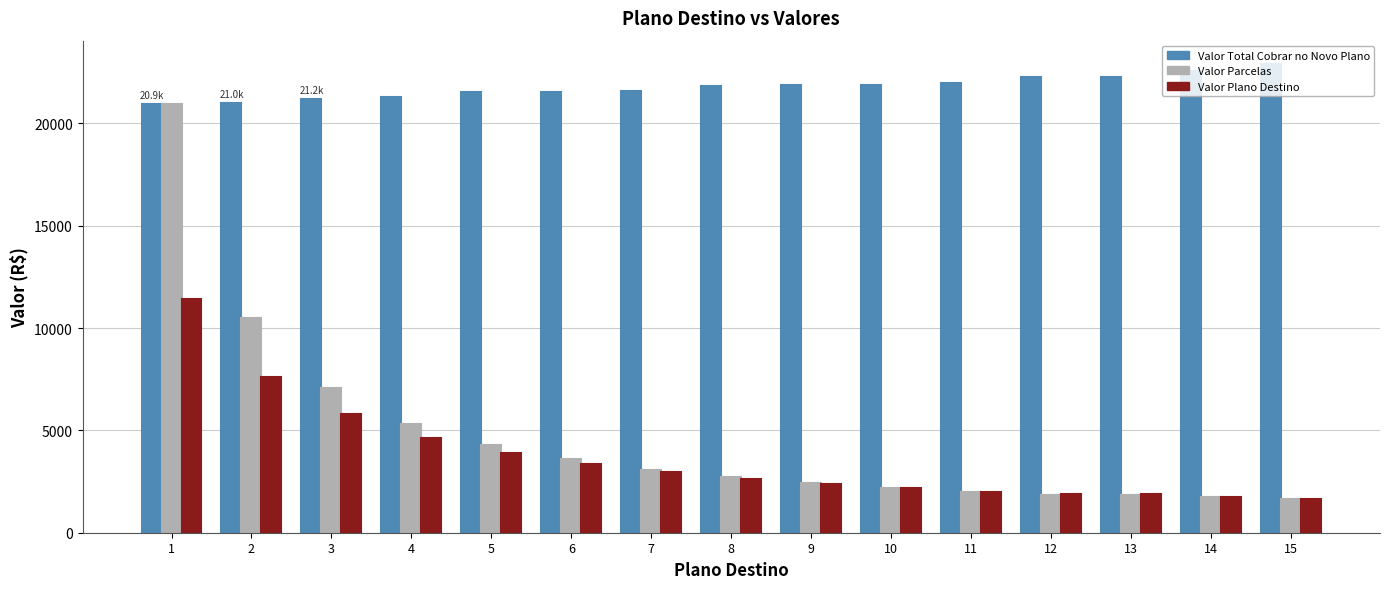

Where is Valor Plano Destino nearest to the value 6538?

3